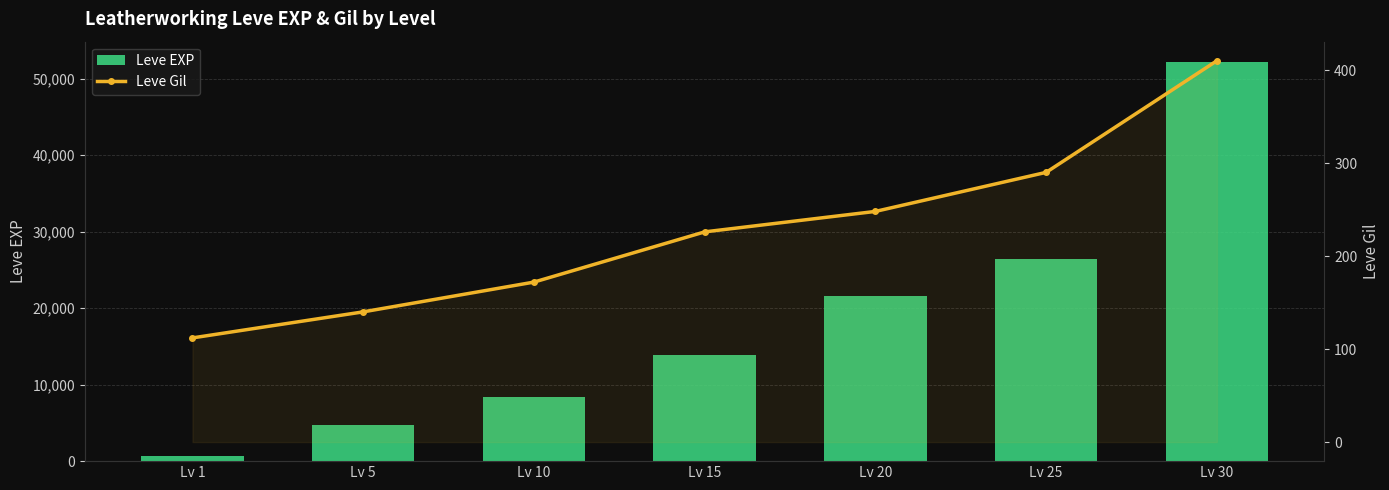

How many data points in Leve Gil are above 226?

3